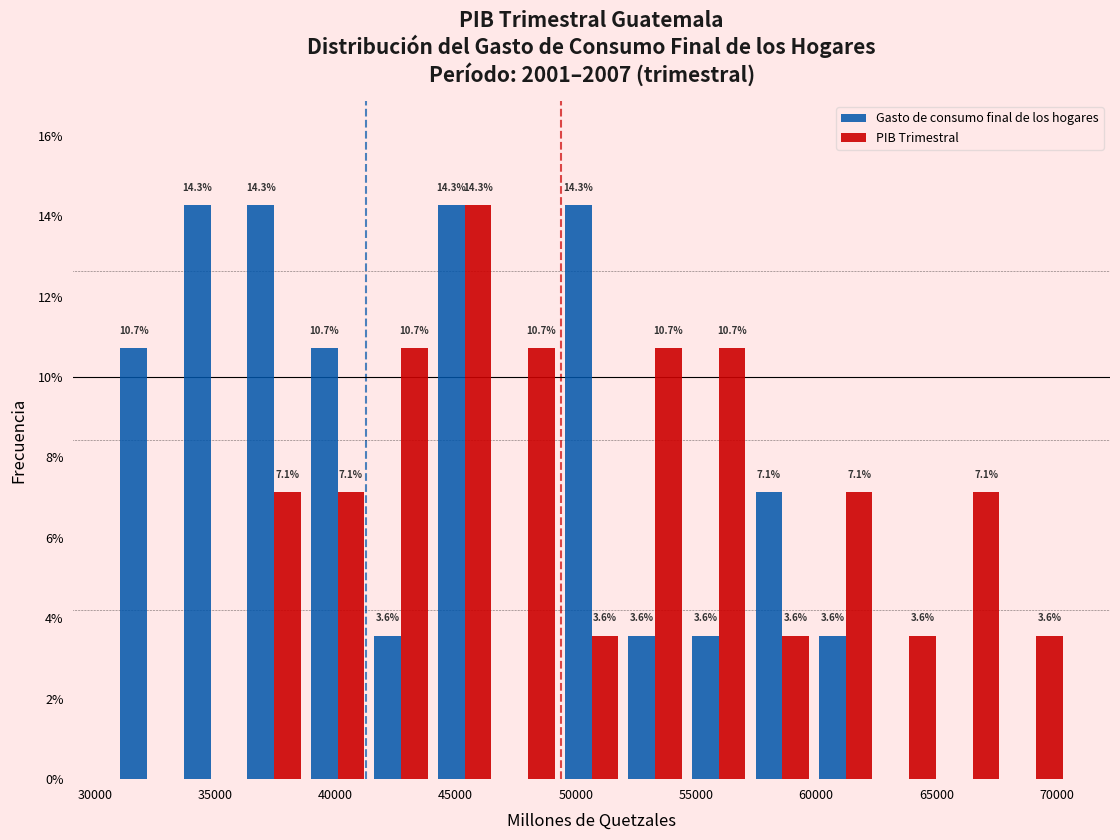

In the PIB Trimestral series, which range on the x-axis has the tallest bar?

44000 to 46500